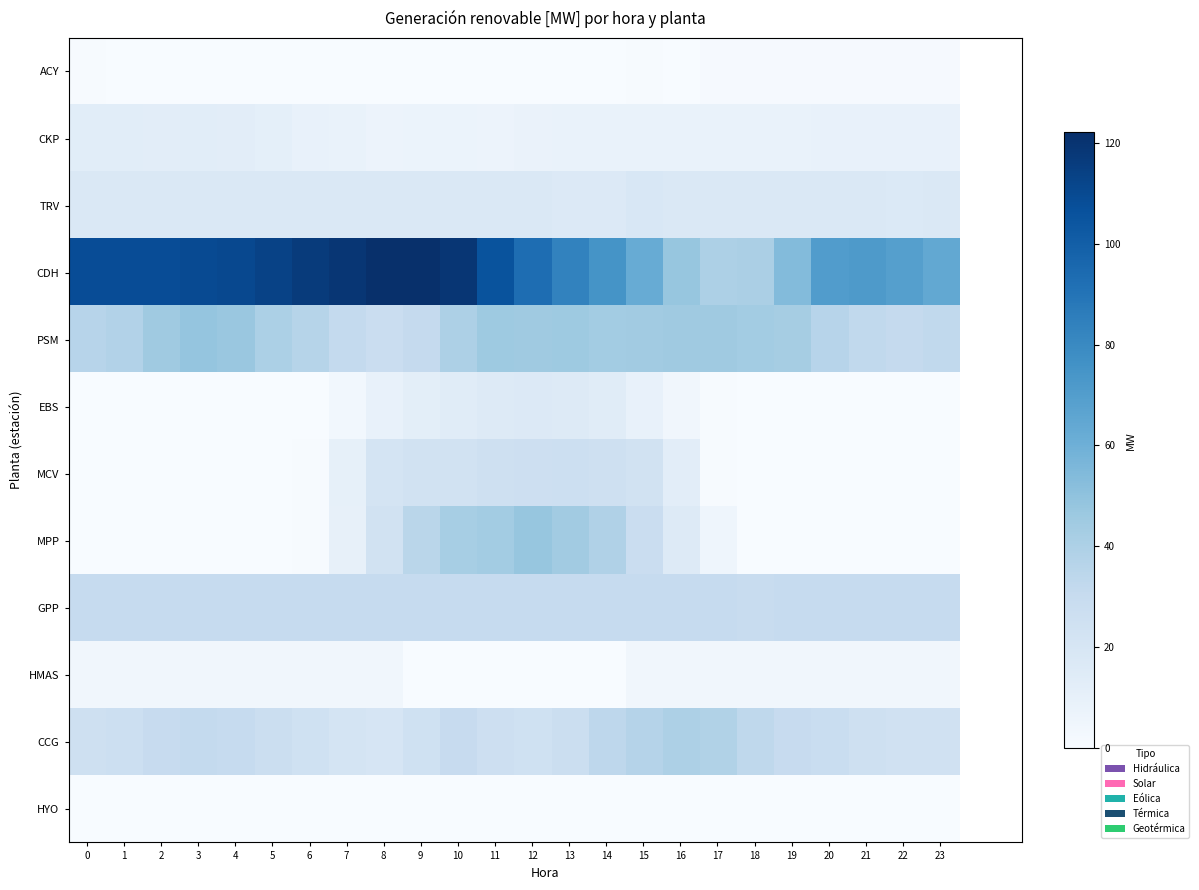

Reading right to left, extract all data points from this chart.

ACY: 23=1.1	22=1.1	21=1.1	20=1.1	19=1.1	18=1.1	17=1.0	16=0.2	15=0.8	14=0.3	13=0.3	12=0.0	11=0.0	10=0.0	9=0.2	8=0.2	7=0.3	6=0.3	5=0.3	4=0.2	3=0.3	2=0.2	1=0.2	0=0.6
CKP: 23=8.6	22=8.7	21=8.7	20=8.7	19=8.5	18=8.2	17=8.1	16=8.1	15=8.2	14=8.1	13=8.2	12=7.9	11=7.1	10=7.3	9=7.2	8=7.1	7=8.1	6=9.5	5=11.2	4=12.5	3=12.9	2=12.8	1=12.9	0=13.3
TRV: 23=17.3	22=17.1	21=17.4	20=17.8	19=17.7	18=18.1	17=17.6	16=18.0	15=18.6	14=16.7	13=16.6	12=18.0	11=18.0	10=17.6	9=17.7	8=17.5	7=17.3	6=17.8	5=17.9	4=17.5	3=17.6	2=17.5	1=17.6	0=17.8
CDH: 23=64.4	22=68.7	21=71.8	20=70.5	19=53.4	18=40.6	17=39.8	16=48.1	15=62.0	14=74.9	13=83.3	12=93.4	11=105.4	10=118.8	9=122.0	8=121.7	7=119.1	6=116.4	5=113.4	4=110.5	3=109.4	2=108.4	1=108.3	0=108.4
PSM: 23=32.0	22=30.9	21=32.3	20=35.8	19=42.9	18=43.6	17=45.0	16=44.9	15=44.0	14=43.8	13=45.6	12=45.1	11=45.5	10=39.9	9=30.8	8=27.8	7=31.0	6=36.3	5=40.5	4=46.8	3=48.5	2=45.2	1=37.8	0=36.0
EBS: 23=0.0	22=0.0	21=0.0	20=0.0	19=0.0	18=0.0	17=0.8	16=4.1	15=9.1	14=13.9	13=15.8	12=16.6	11=15.6	10=13.9	9=12.1	8=8.6	7=3.4	6=0.3	5=0.0	4=0.0	3=0.0	2=0.0	1=0.0	0=0.0
MCV: 23=0.0	22=0.0	21=0.0	20=0.0	19=0.0	18=0.0	17=0.8	16=12.7	15=23.5	14=25.7	13=26.7	12=25.9	11=24.9	10=23.6	9=23.5	8=21.6	7=10.1	6=0.6	5=0.0	4=0.0	3=0.0	2=0.0	1=0.0	0=0.0
MPP: 23=0.0	22=0.0	21=0.0	20=0.0	19=0.0	18=0.0	17=5.4	16=15.8	15=27.9	14=38.6	13=44.1	12=47.9	11=43.8	10=42.1	9=35.2	8=23.0	7=9.7	6=0.8	5=0.0	4=0.0	3=0.0	2=0.0	1=0.0	0=0.0
GPP: 23=30.2	22=30.2	21=30.2	20=30.2	19=30.2	18=29.3	17=30.3	16=30.3	15=30.3	14=30.3	13=30.3	12=30.3	11=30.3	10=30.3	9=30.3	8=30.2	7=30.2	6=30.3	5=30.3	4=30.2	3=30.3	2=30.3	1=30.3	0=30.3
HMAS: 23=4.1	22=4.1	21=4.1	20=4.1	19=4.1	18=4.1	17=4.1	16=4.1	15=4.1	14=0.0	13=0.0	12=0.0	11=0.0	10=0.0	9=0.0	8=4.1	7=4.2	6=4.2	5=4.2	4=4.2	3=4.2	2=4.2	1=4.2	0=4.2
CCG: 23=24.0	22=23.9	21=25.3	20=28.3	19=30.0	18=33.2	17=38.2	16=40.0	15=37.0	14=33.6	13=27.5	12=24.7	11=25.8	10=30.0	9=24.6	8=20.5	7=21.9	6=24.4	5=26.8	4=30.1	3=31.2	2=29.7	1=26.4	0=25.6
HYO: 23=0.0	22=0.0	21=0.0	20=0.0	19=0.0	18=0.0	17=0.0	16=0.0	15=0.0	14=0.0	13=0.0	12=0.0	11=0.0	10=0.0	9=0.0	8=0.0	7=0.0	6=0.0	5=0.0	4=0.0	3=0.0	2=0.0	1=0.0	0=0.0